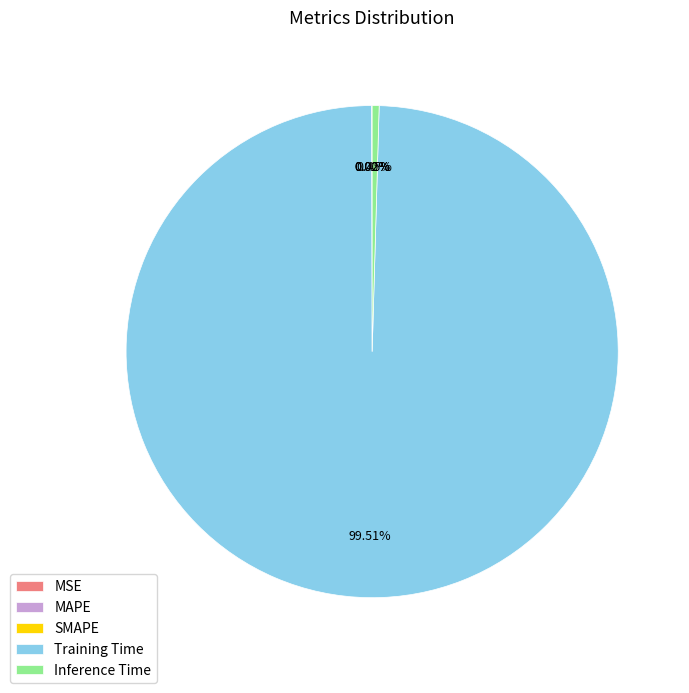

What percentage is NOT represented by Inference Time?

99.5%